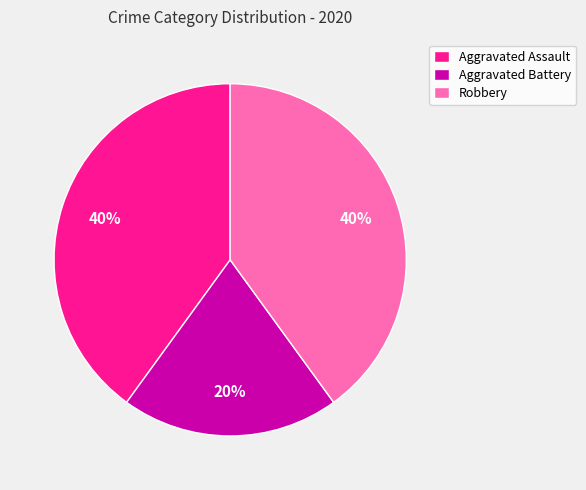

To the nearest percent, what is the combined percentage of Robbery and Aggravated Assault?

80%